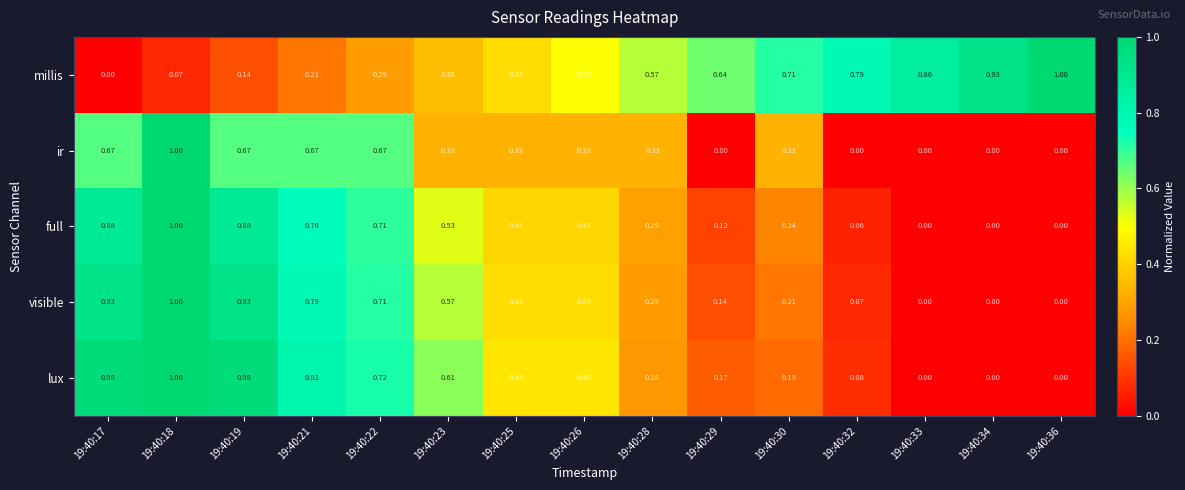

Which series has the largest total across all categories?

millis